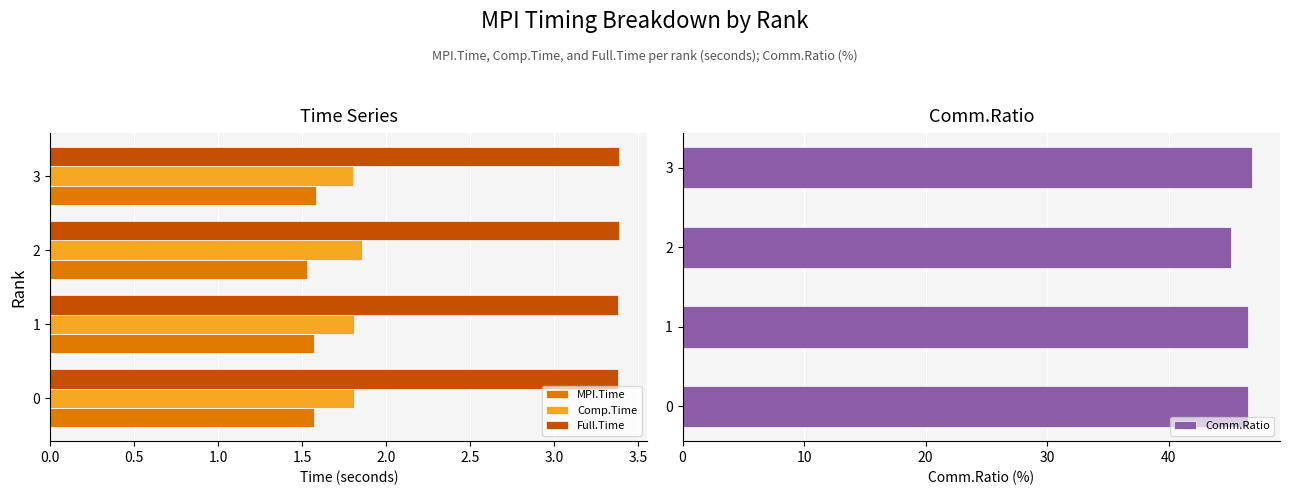

Which series changed the most between 0.5 and 1.5?

Comm.Ratio